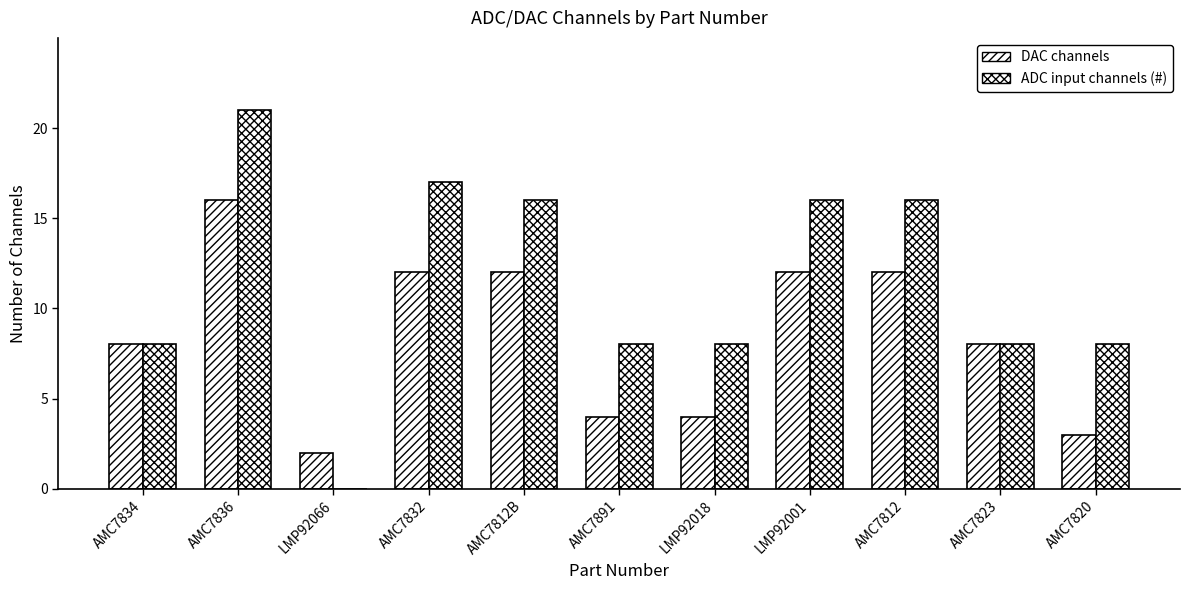

Which series has the widest spread of values?

ADC input channels (#)